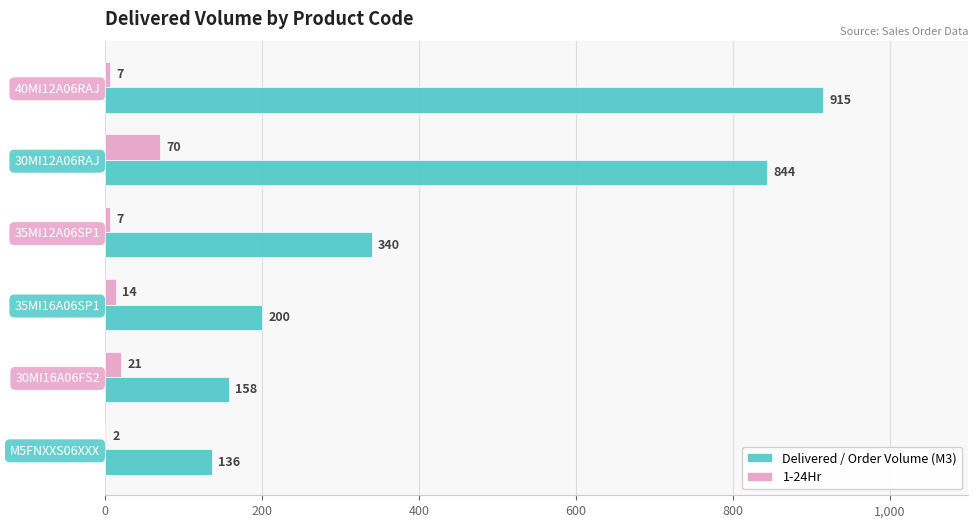

Is the value of 1-24Hr at M5FNXXS06XXX greater than the value of Delivered / Order Volume (M3) at 35MI12A06SP1?

No